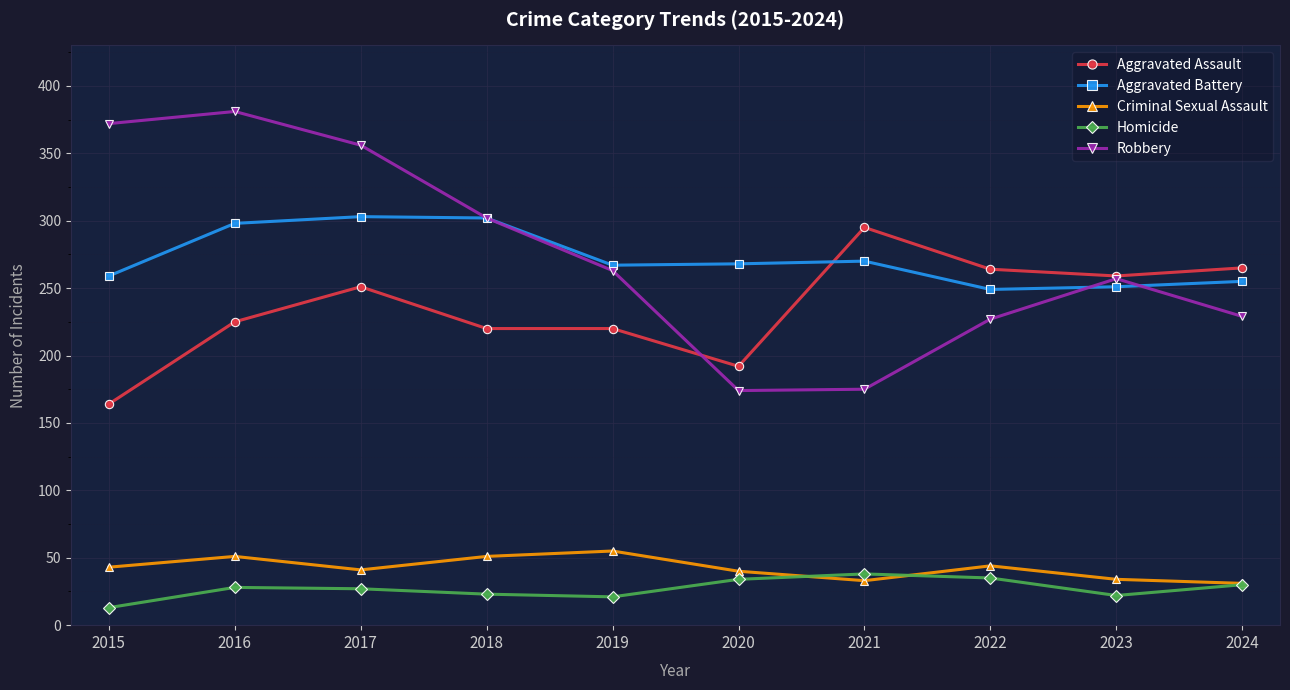

What is the average value of the Aggravated Assault series?

236